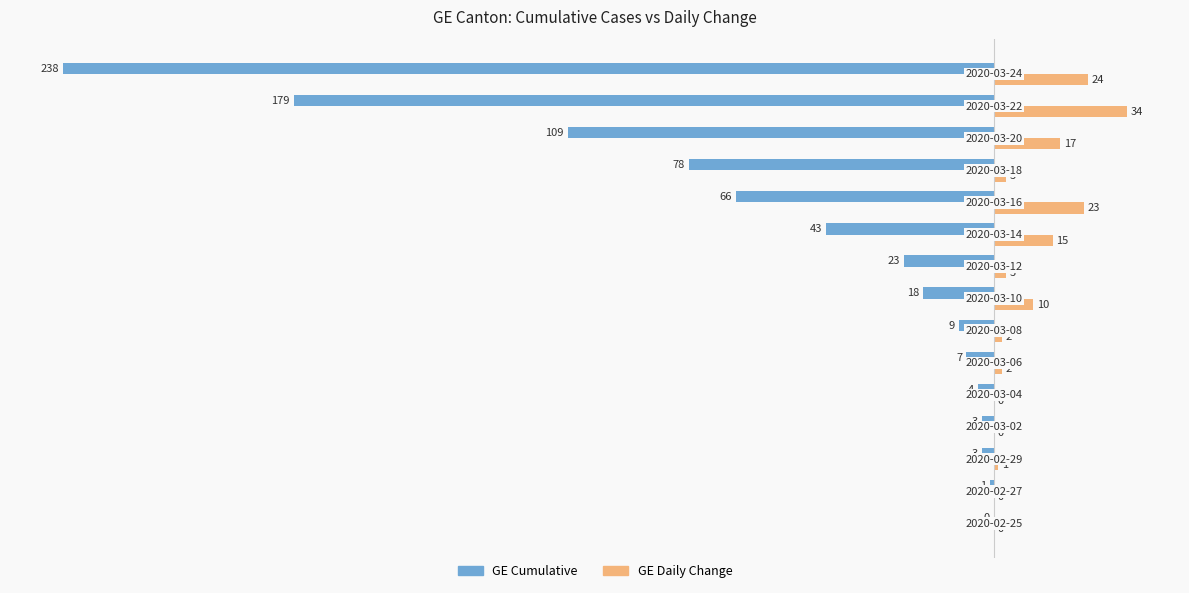

What is the maximum value shown in the chart?

34